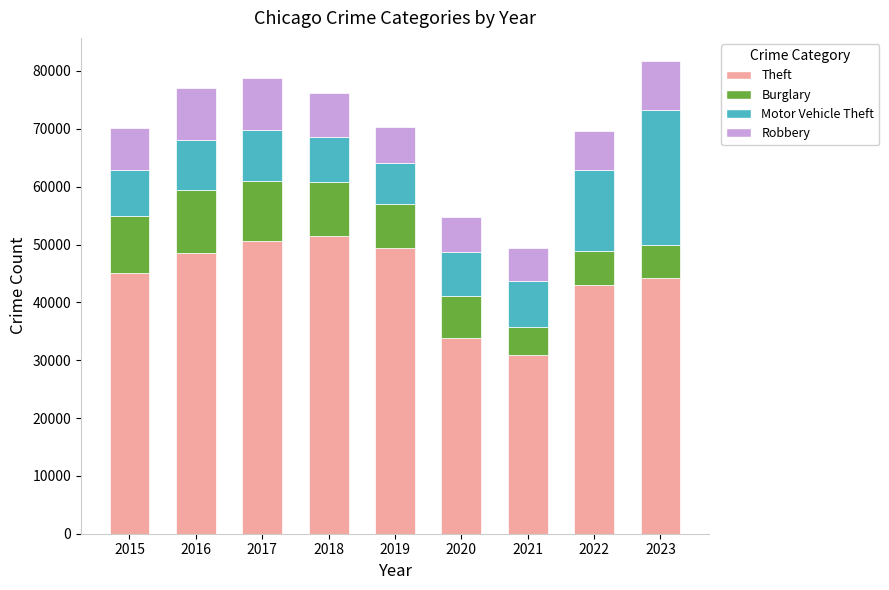

The value of Theft at 2022 is 65773. True or false?

False